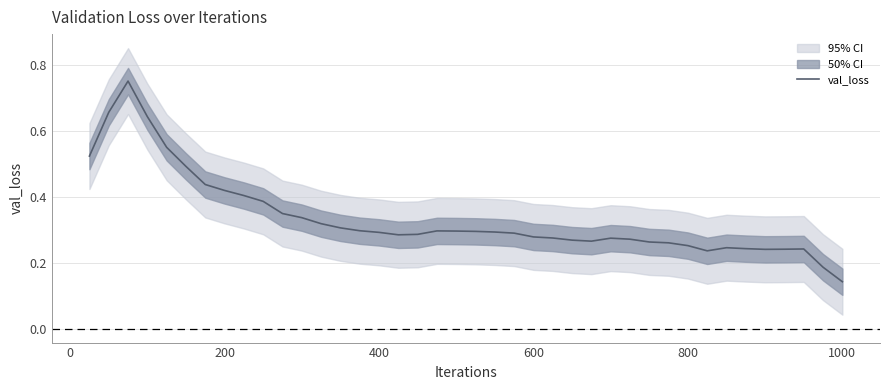

What is the difference between the maximum and minimum values?

0.6